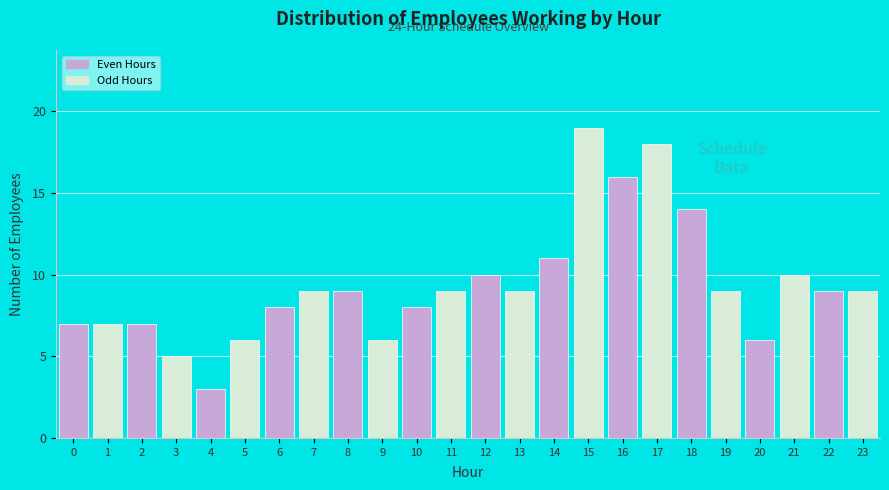

Reading left to right, extract all data points from this chart.

7	7	7	5	3	6	8	9	9	6	8	9	10	9	11	19	16	18	14	9	6	10	9	9